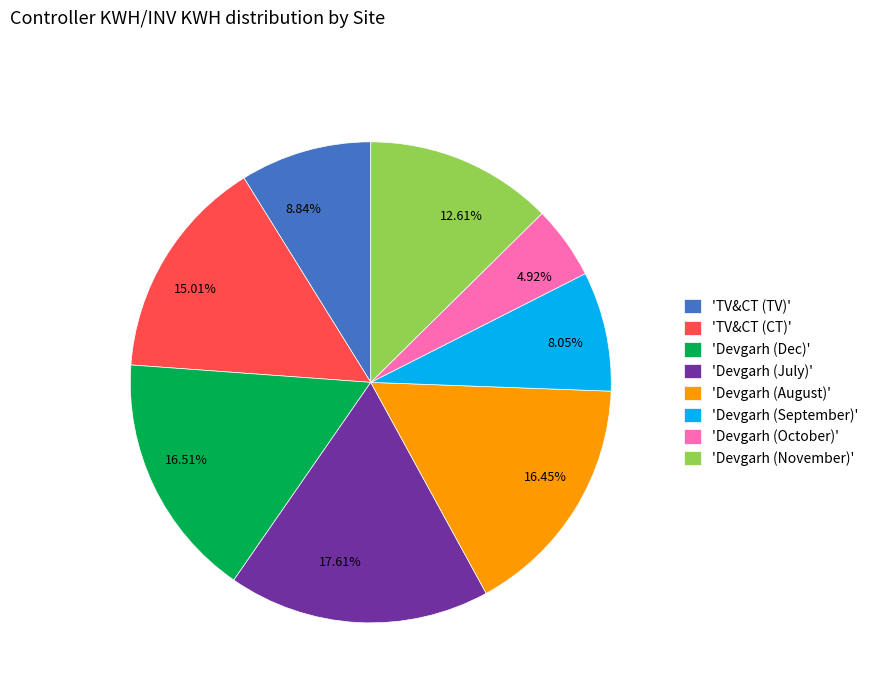

Do 12.61% and 17.61% together represent more than half of the pie?

No